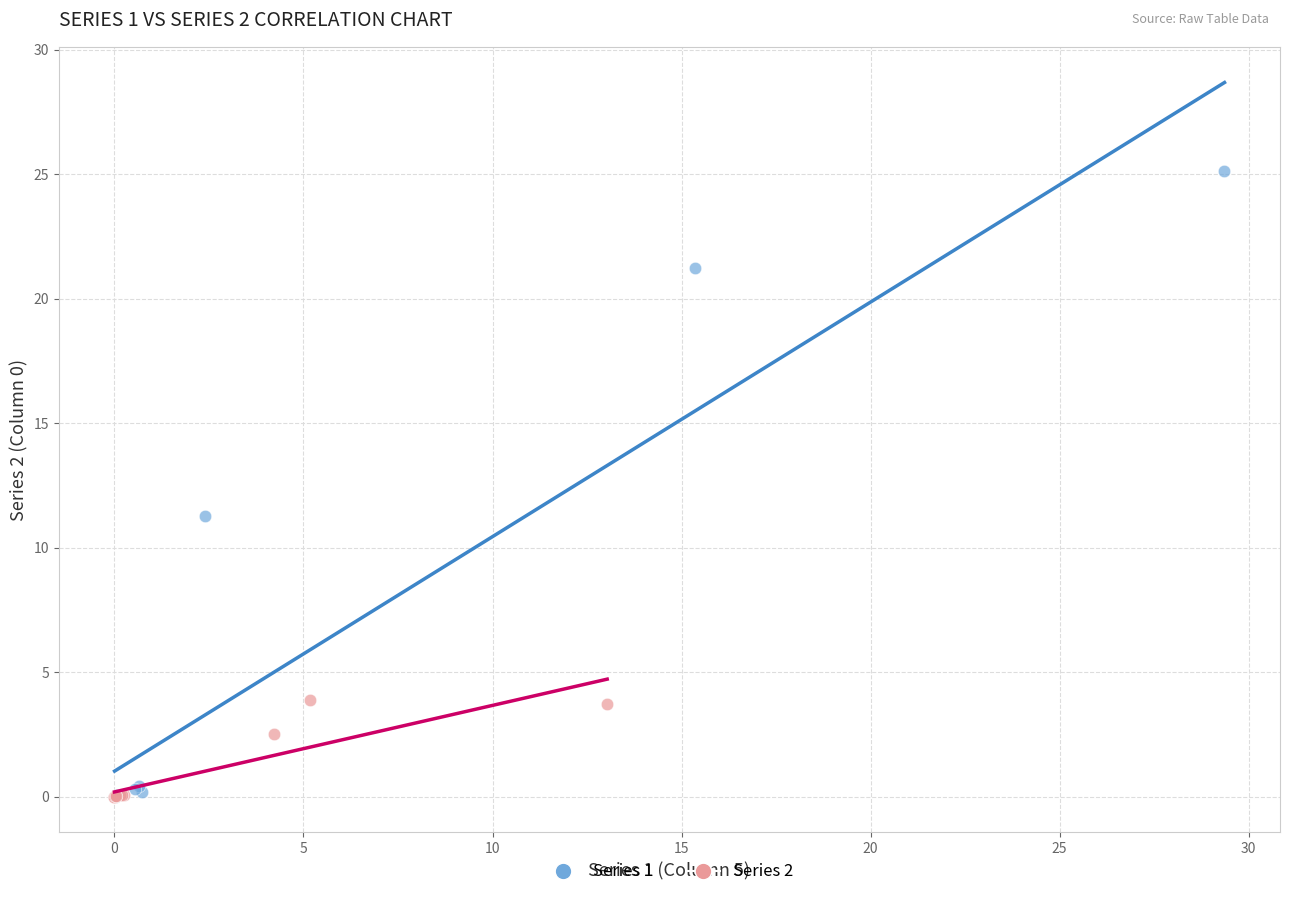

Which series reaches the maximum Y coordinate?

Series 1